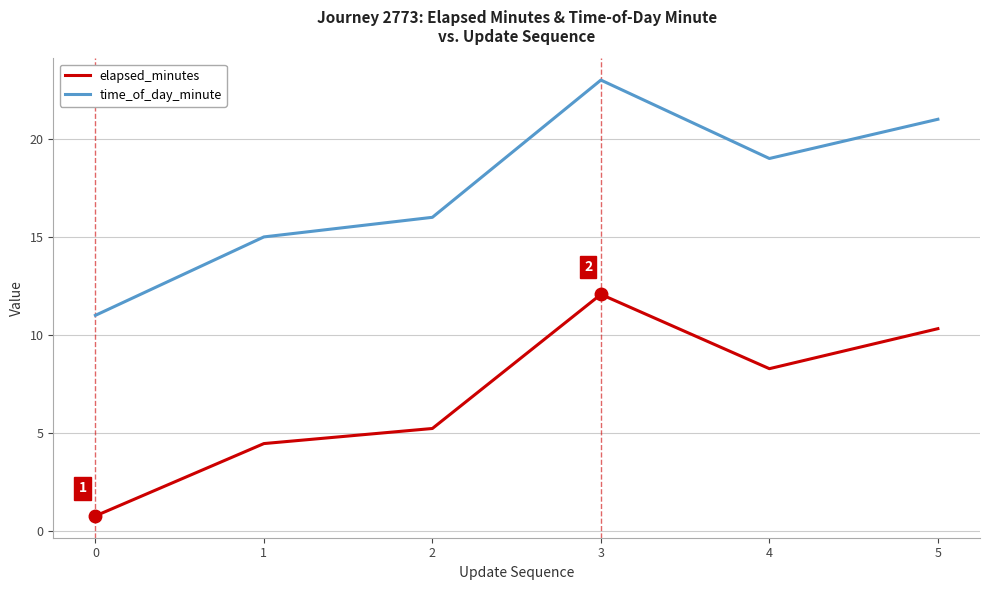

Where does the elapsed_minutes series first go above 8?

3